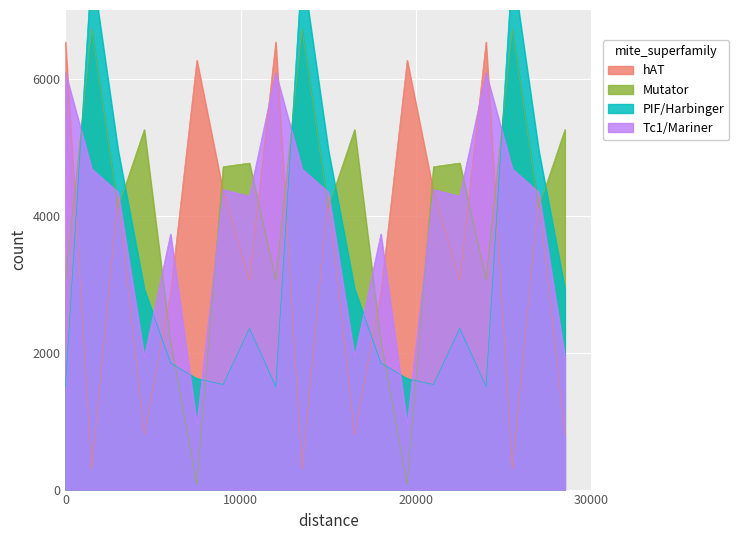

At how many categories does at least one series exceed 993?

20